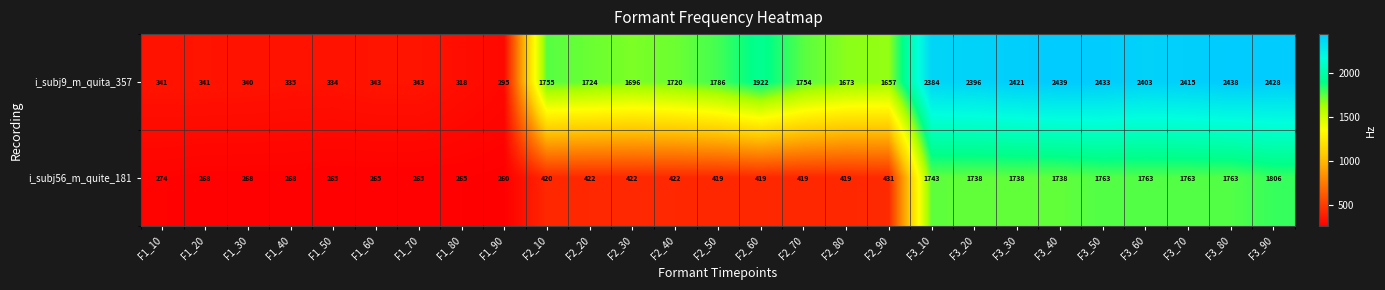

What is the difference between the highest and lowest values at F3_50?

670